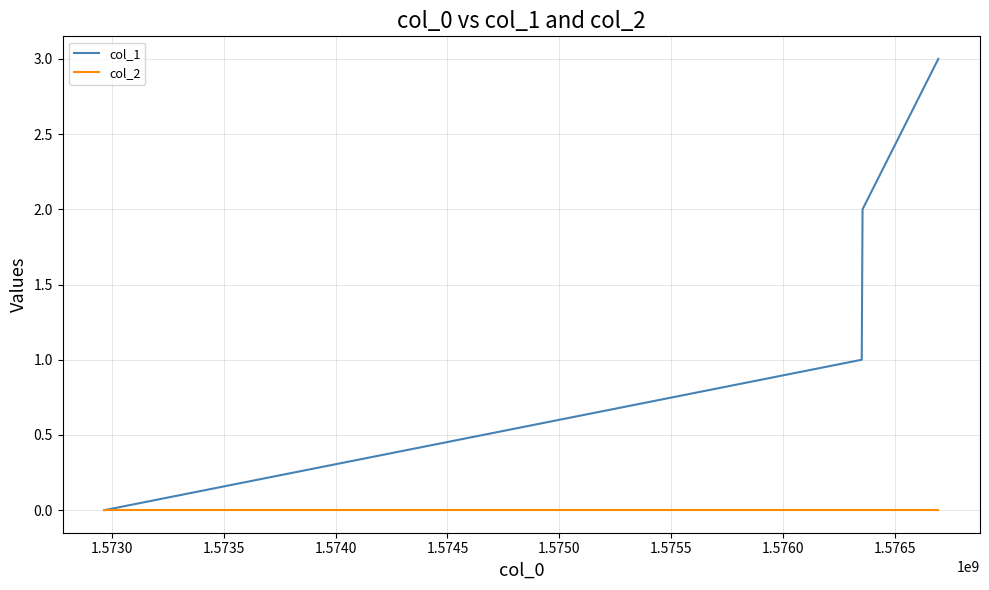

Is this an area chart (filled region under the line)?

No